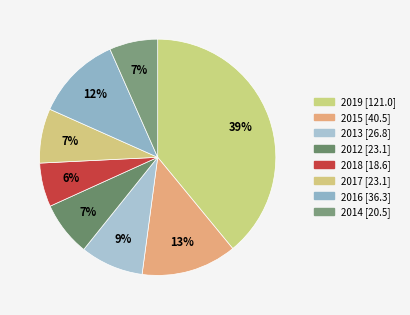

Is 2014 the majority of the pie?

No